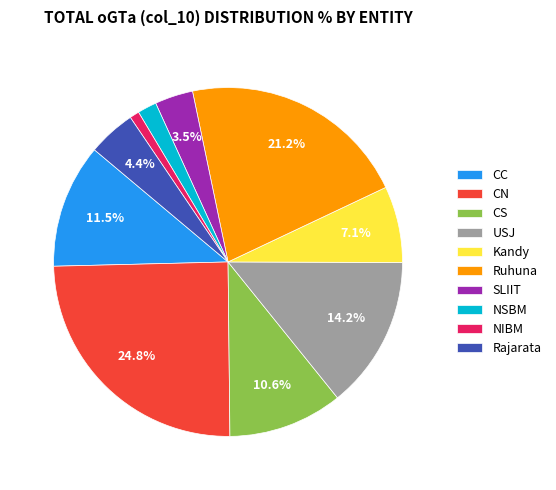

Which category has the smallest portion of the pie?

NIBM